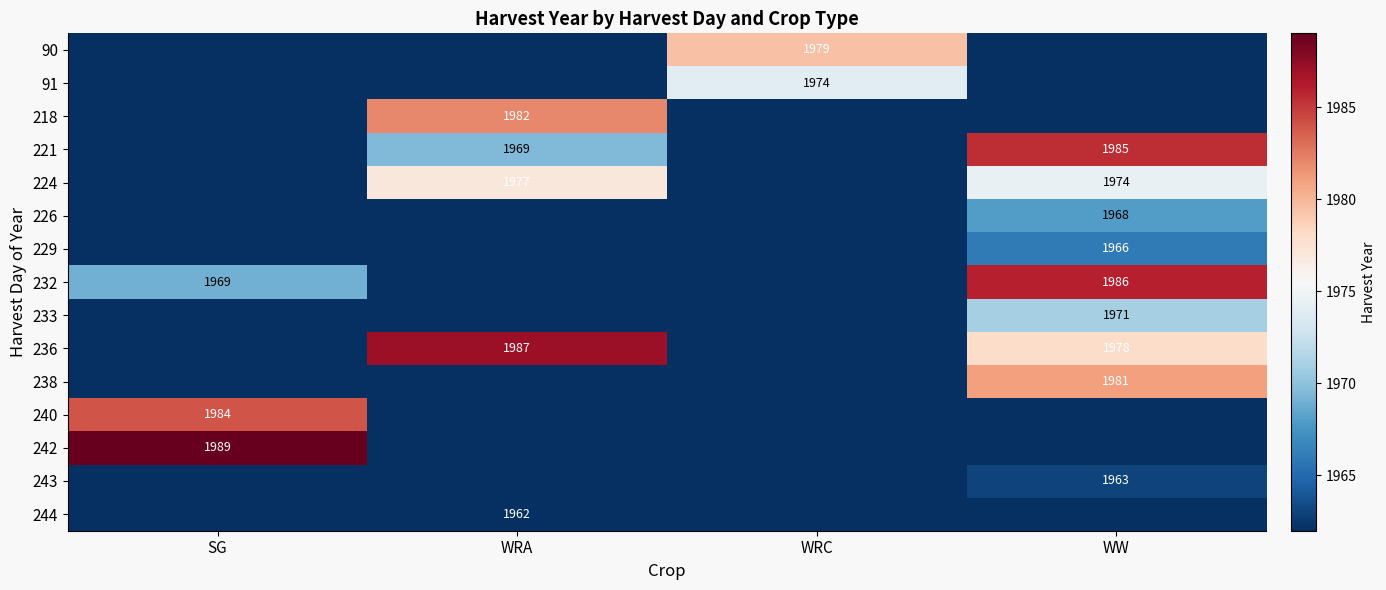

The 232 series shows 1969 at SG. True or false?

True